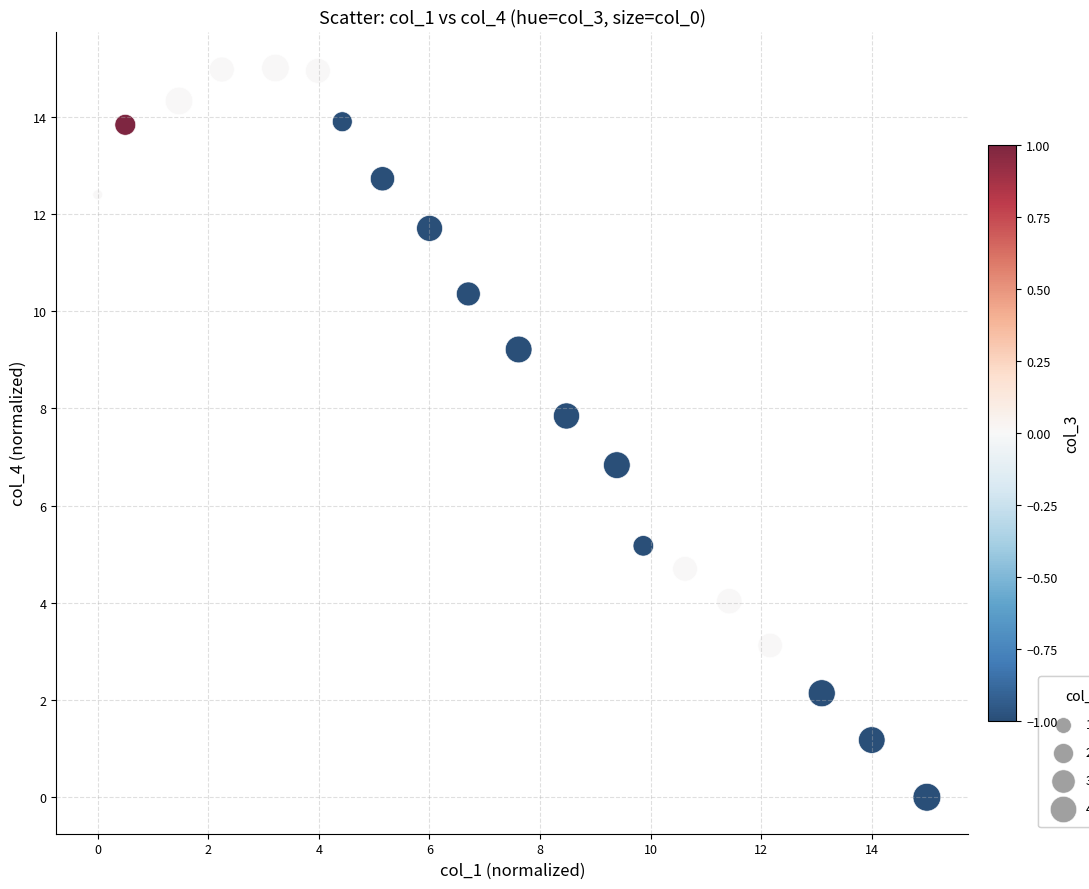

What Y value in the scatter plot is closest to 7?

6.8